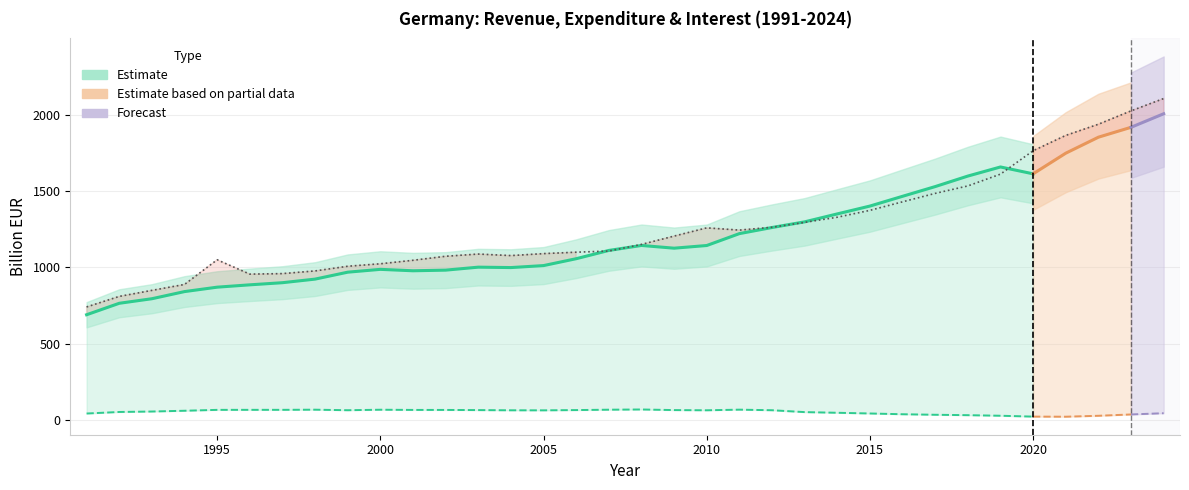

What is the value of the Expenditure_Total point at the 15th from the left?

1090.0